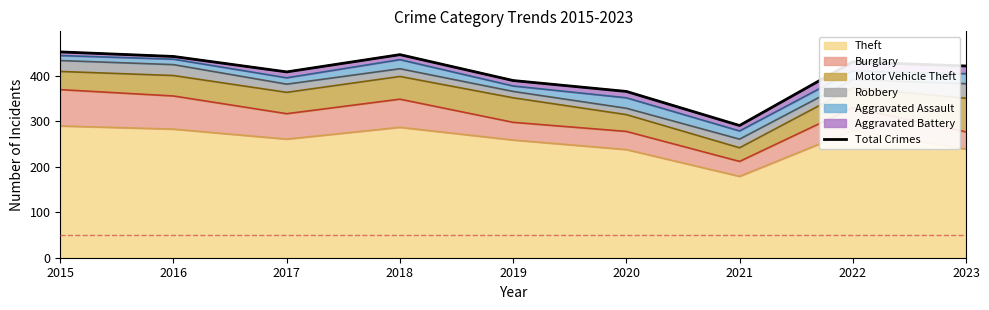

Reading right to left, what are all the values shown in this chart?

422	431	291	366	390	447	409	443	453